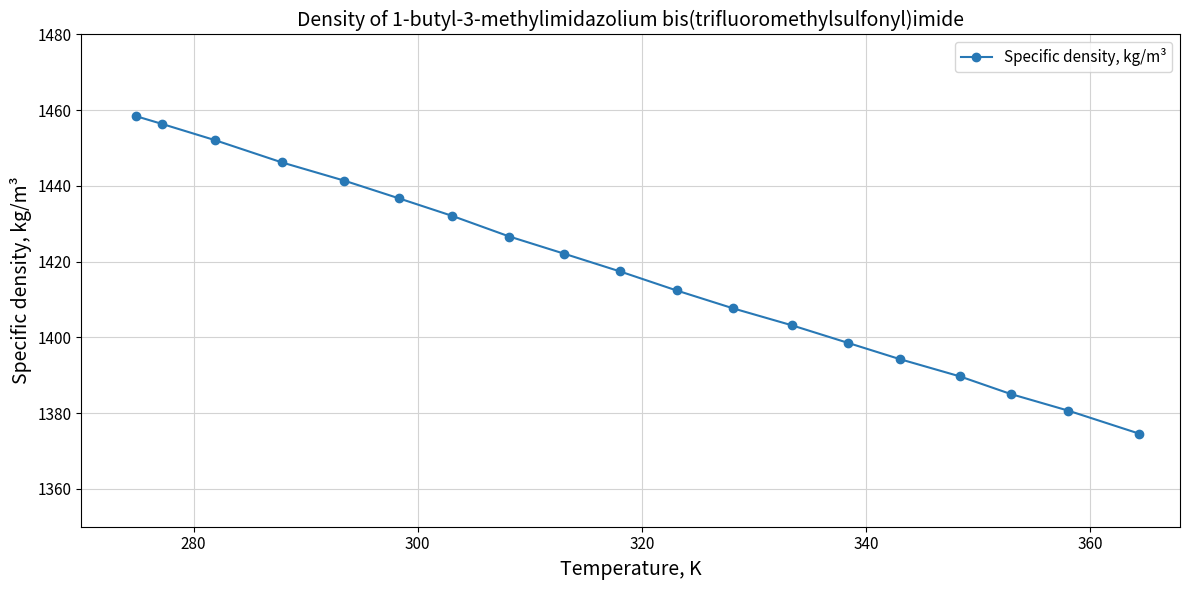

What is the difference between the maximum and minimum values?

83.9